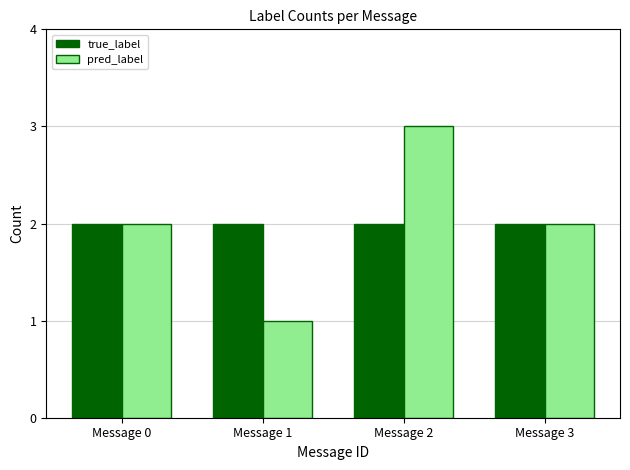

Between Message 0 and Message 2, which series saw the biggest shift?

pred_label